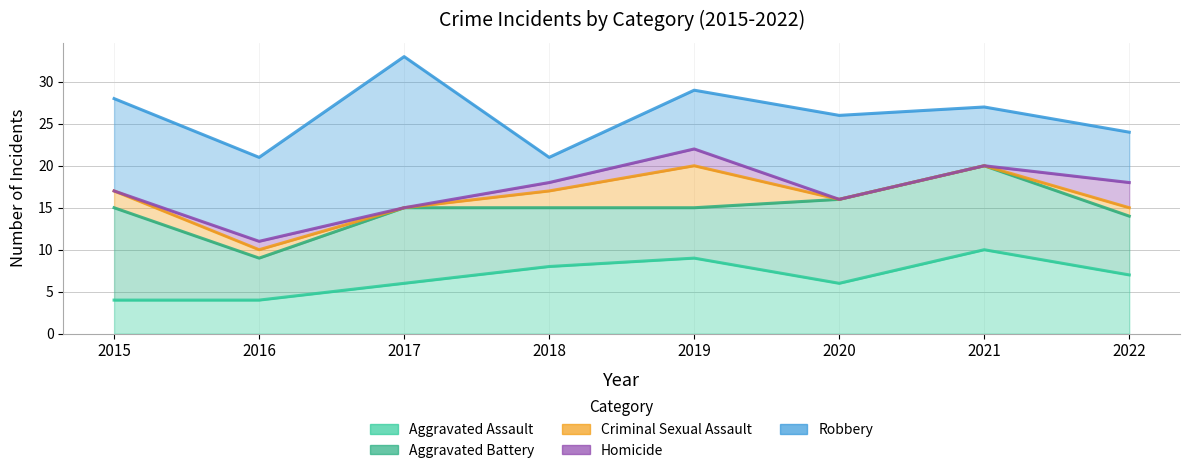

At which category is the sum across all series the highest?

2017